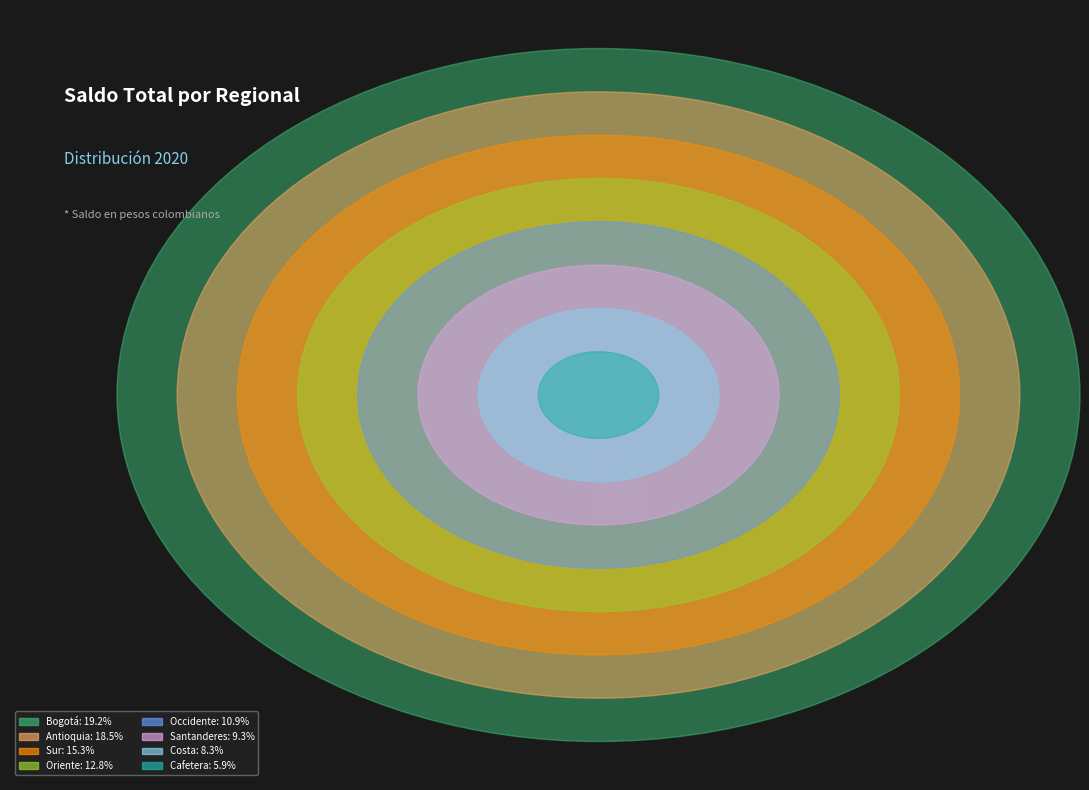

Approximately how many times larger is the value at Cafetera compared to Antioquia?

0.3